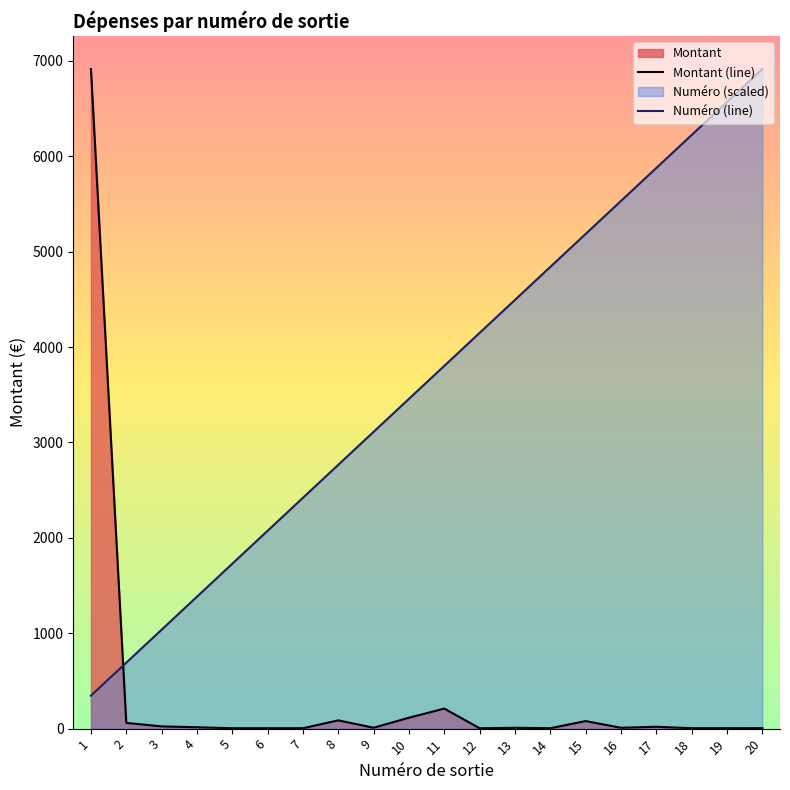

Reading right to left, list all the values displayed in this chart.

Numéro: 6915.9	6570.1	6224.3	5878.5	5532.7	5186.9	4841.1	4495.3	4149.5	3803.7	3457.9	3112.2	2766.4	2420.6	2074.8	1729.0	1383.2	1037.4	691.6	345.8
Montant: 4.5	4.5	4.5	19.6	9.1	79.2	4.5	9.1	3.9	210.0	114.4	9.3	86.8	4.2	4.2	4.2	14.7	23.5	60.1	6915.9